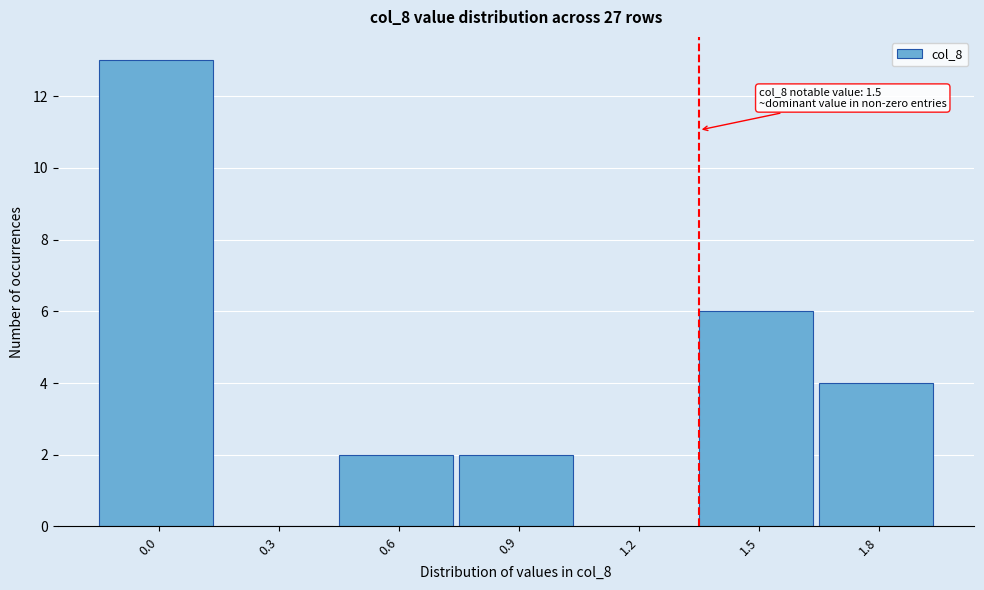

Reading left to right, transcribe all the data shown in this chart.

0.0=13	0.3=0	0.6=2	0.9=2	1.2=0	1.5=6	1.8=4